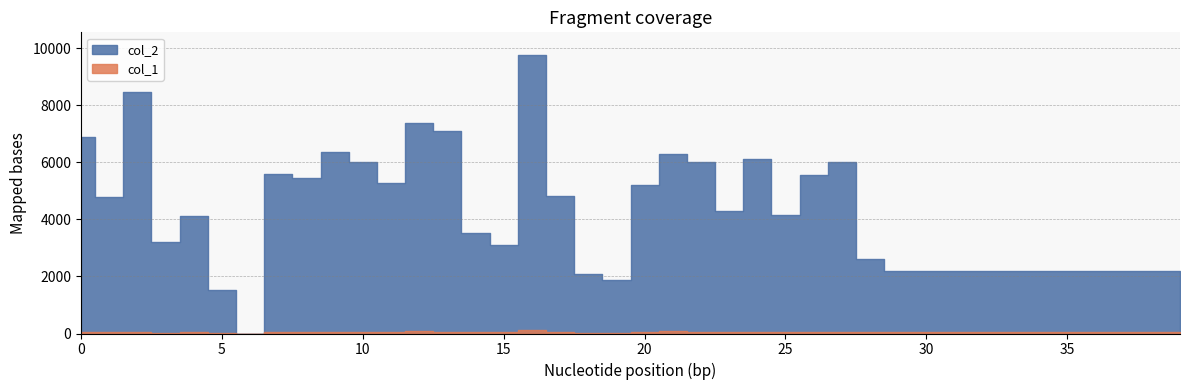

True or false: col_2 and col_1 cross at least once.

False